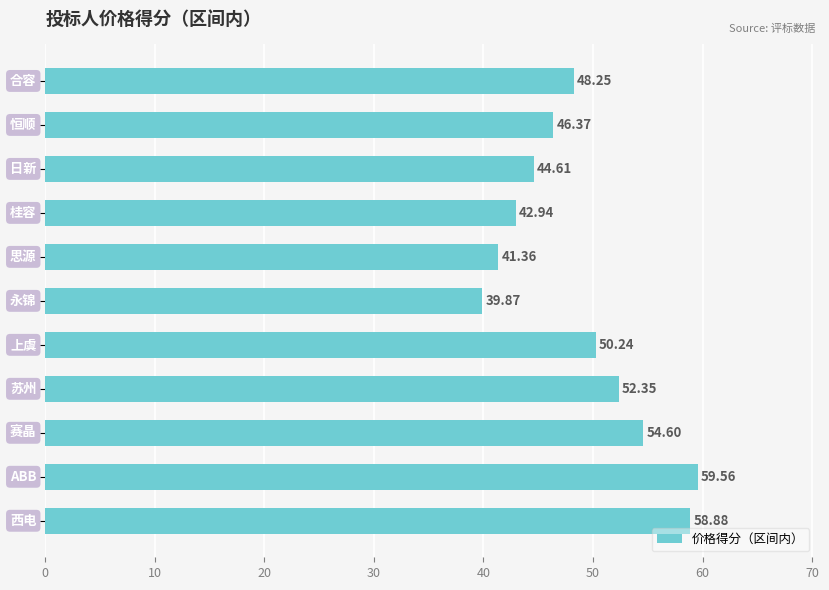

What is the difference between the maximum and minimum values?

19.7